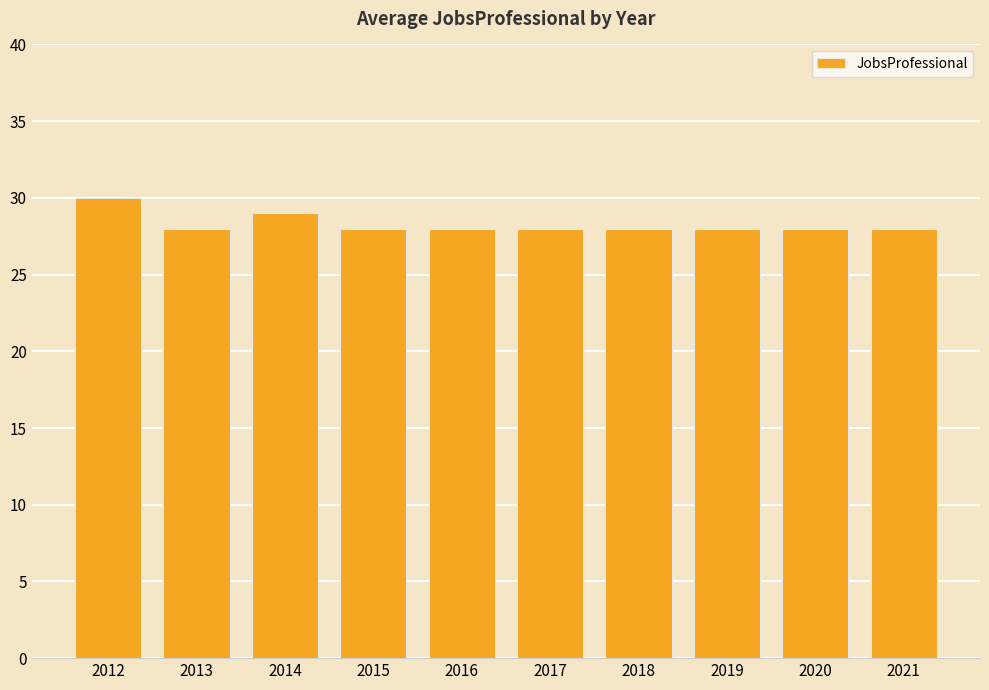

Does the chart contain any negative values?

No